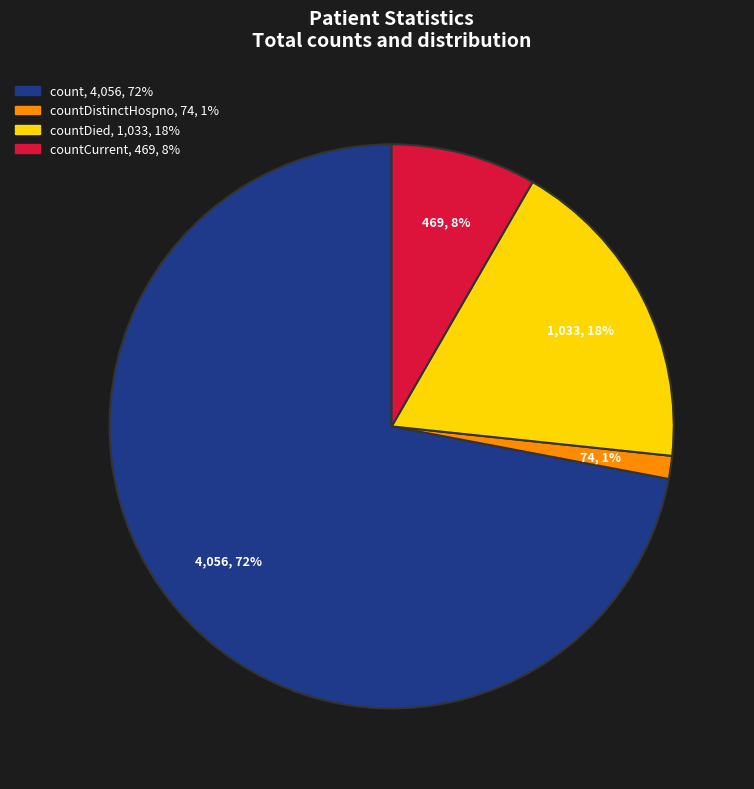

Is there any slice that represents more than half of the pie?

Yes